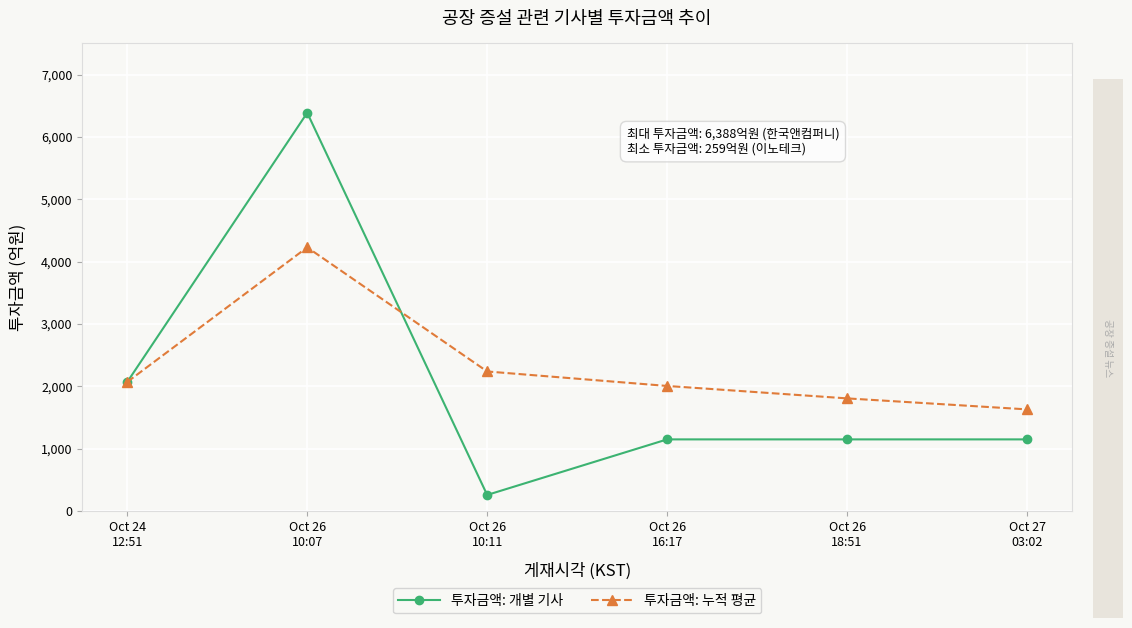

Reading right to left, extract all data points from this chart.

투자금액: 개별 기사: 1150.0	1150.0	1150.0	259.0	6388.0	2071.0
투자금액: 누적 평균: 1631.3	1807.6	2007.0	2239.3	4229.5	2071.0